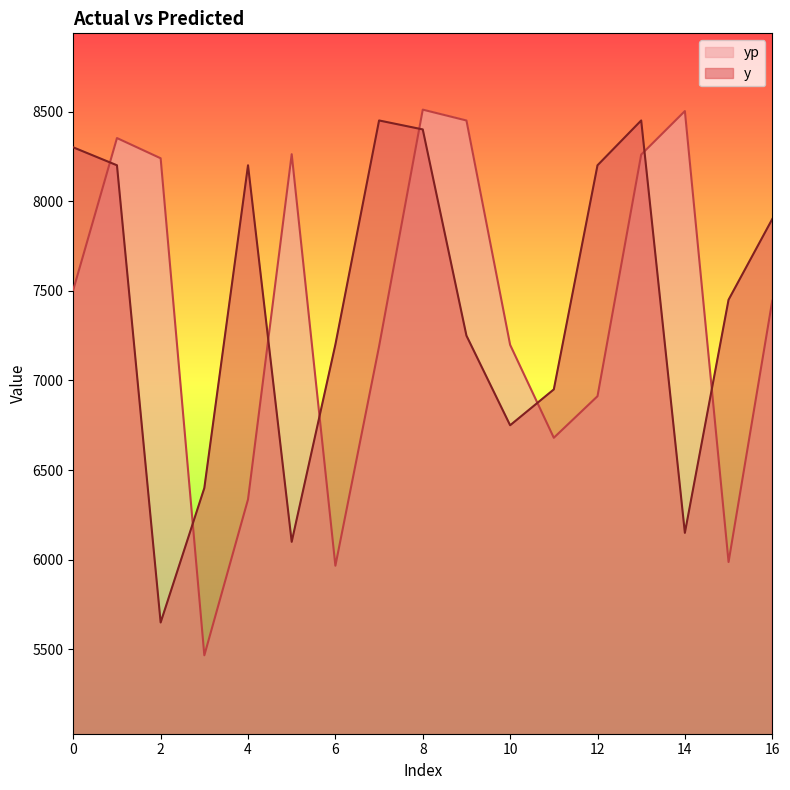

What is the difference between the y values at 5 and 12?

2100.0